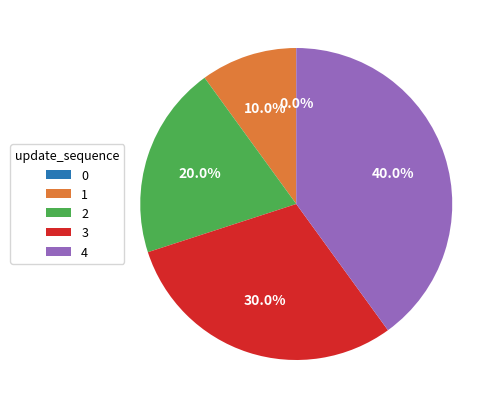

How many segments does this pie chart have?

5